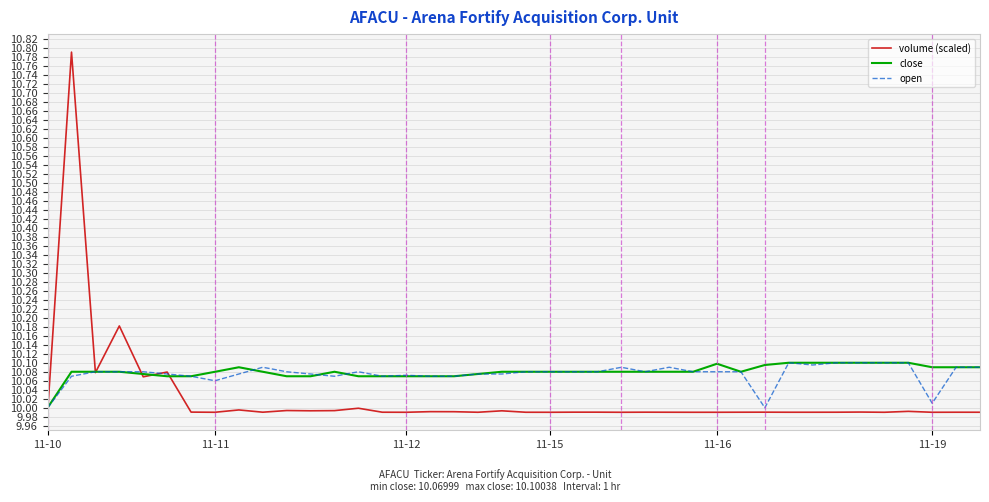

Which series has the largest range (max minus min)?

volume (scaled)